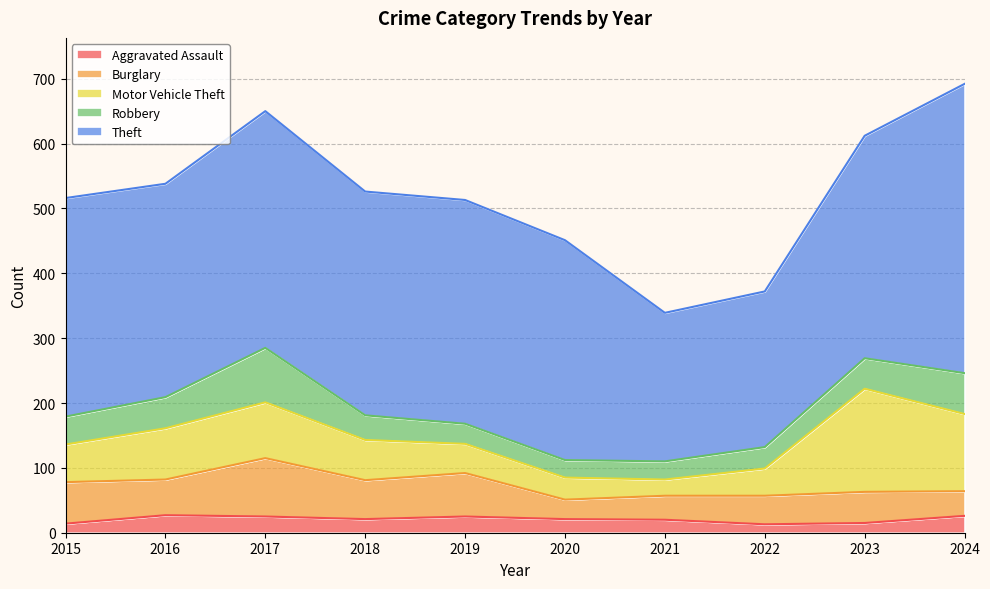

Which series changed the most between 2017 and 2019?

Robbery